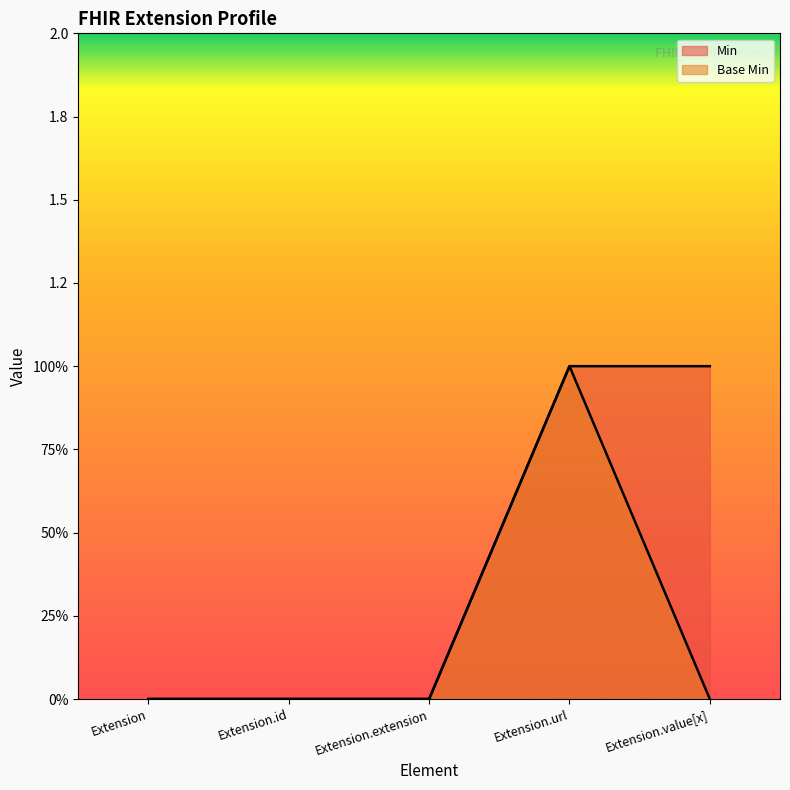

True or false: Base Min and Min intersect in this chart.

False